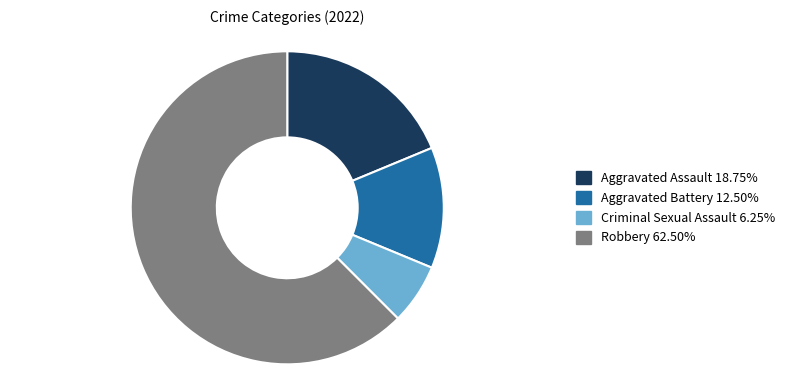

Does any single category account for the majority?

Yes